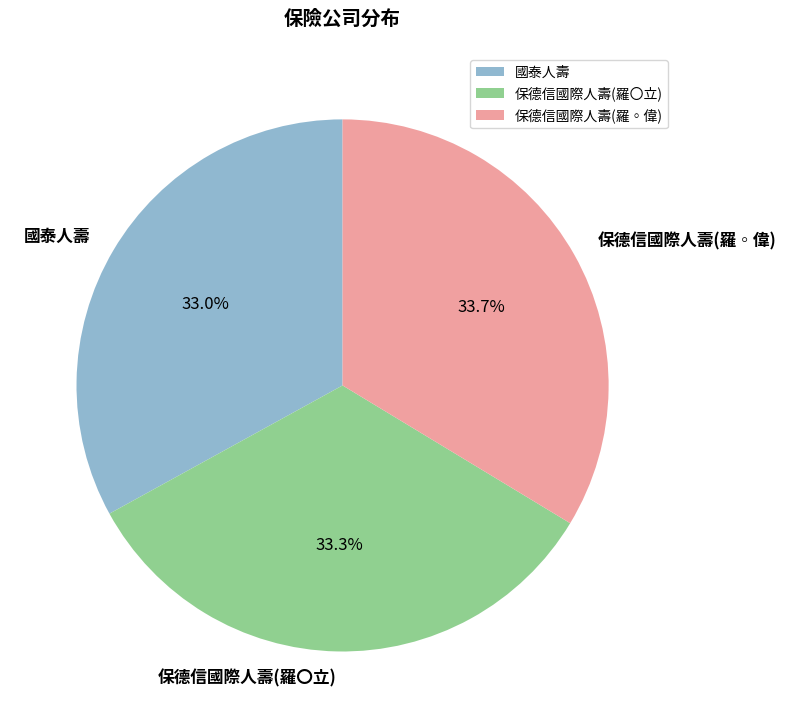

Is the sum of 保德信國際人壽(羅〇立) and 國泰人壽 greater than half?

Yes